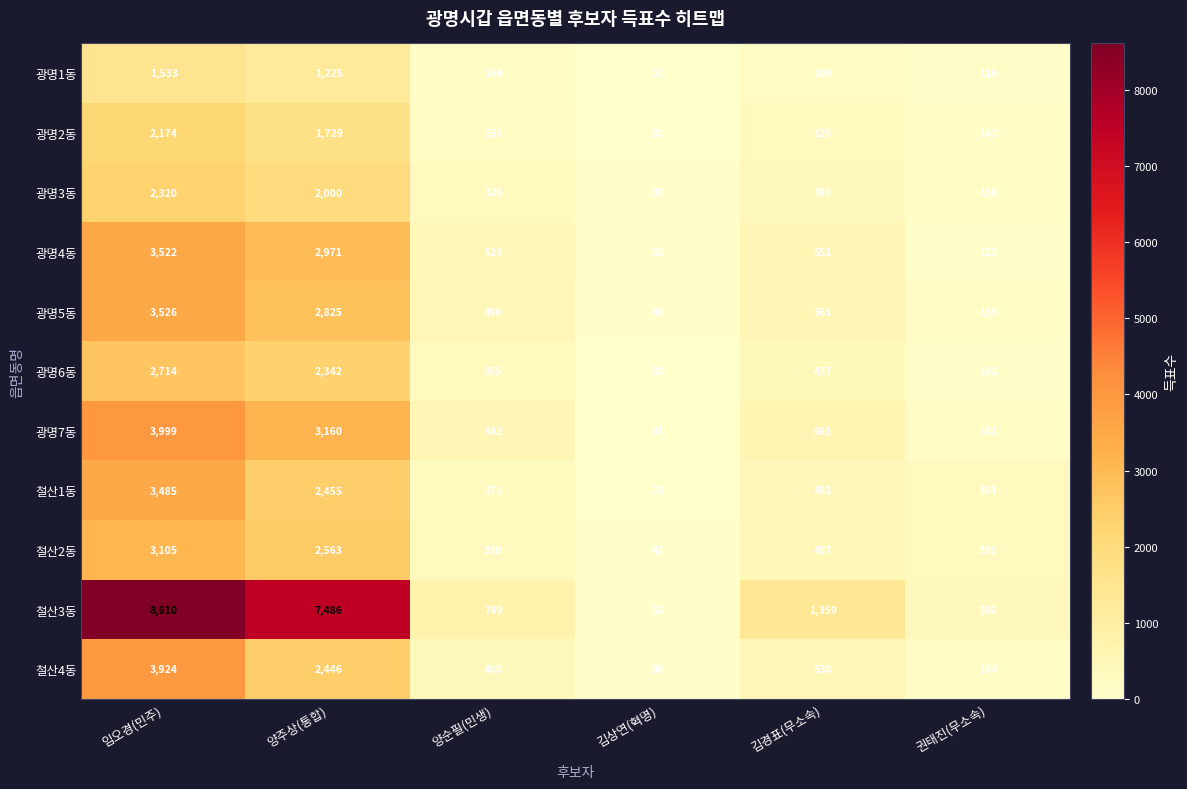

At how many categories does at least one series exceed 1123?

3